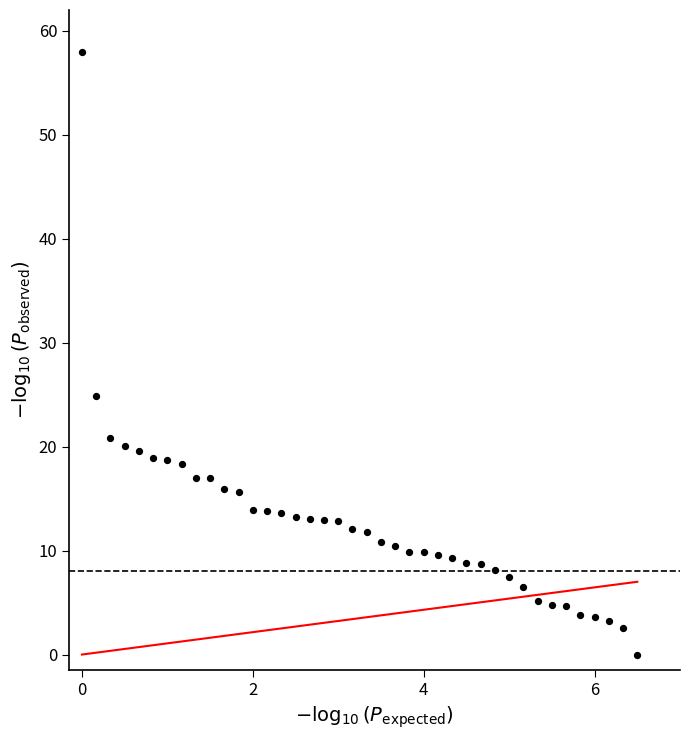

What is the range of Y values (max minus min)?

58.0